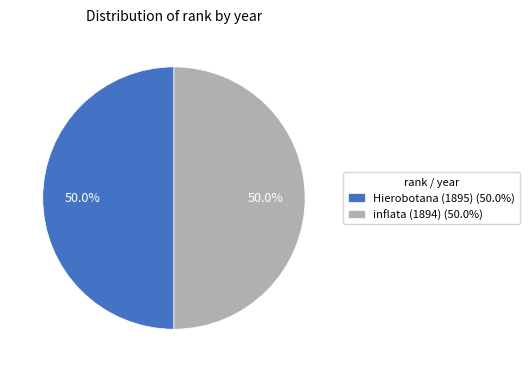

Count the number of slices in the pie.

2